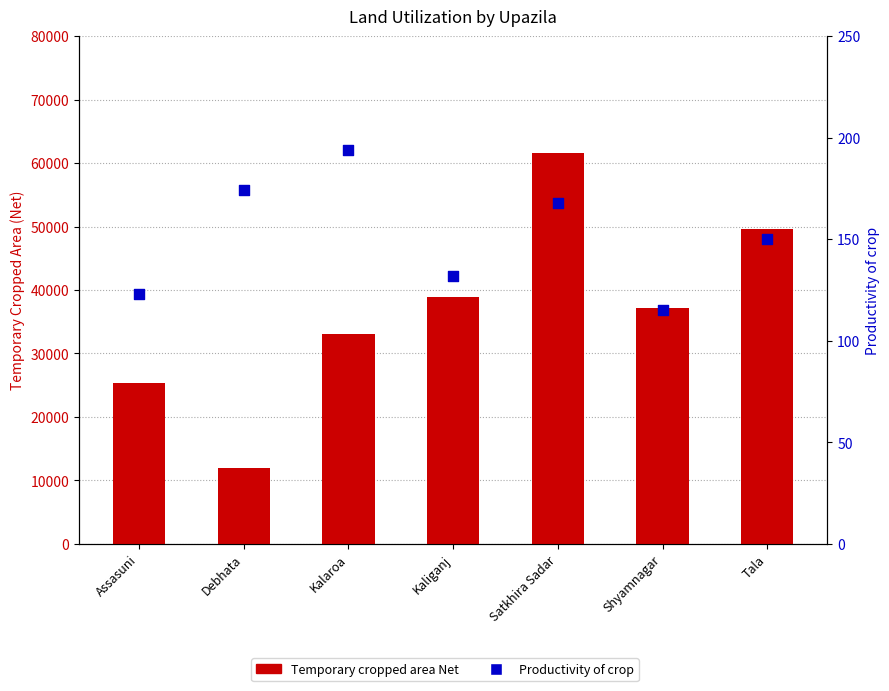

At which category is the sum across all series the highest?

Satkhira Sadar